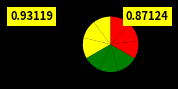

Count the number of slices in the pie.

9